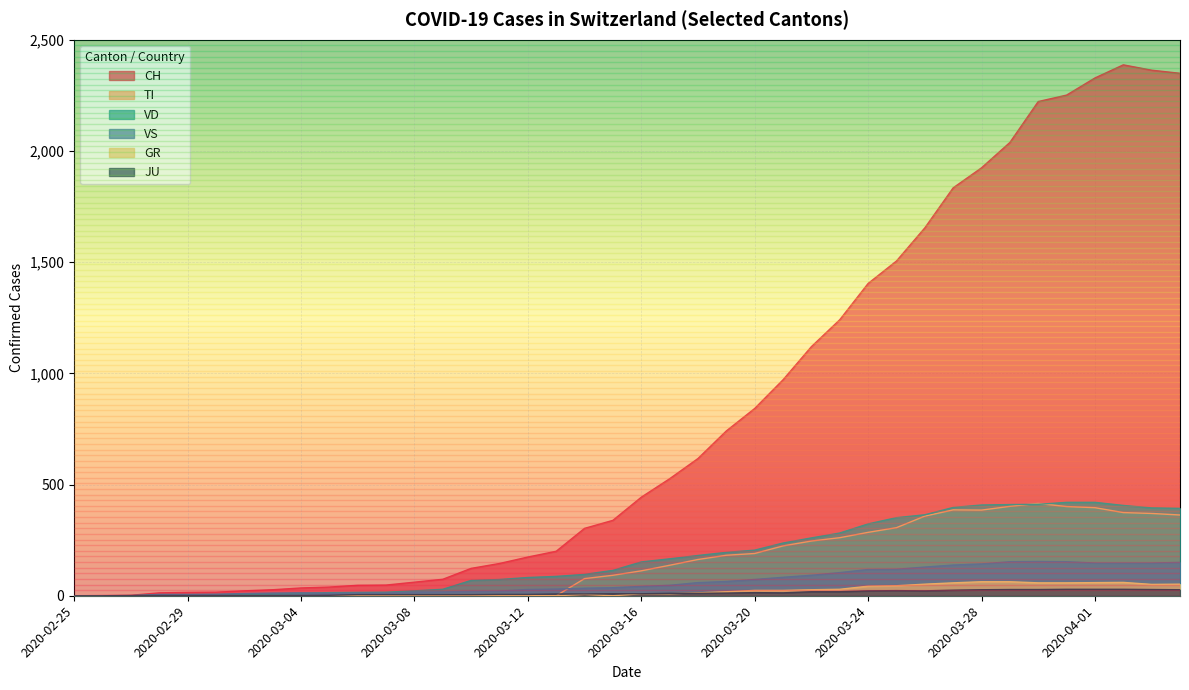

Reading left to right, extract all data points from this chart.

CH: 2020-02-25=0	2020-02-26=1	2020-02-27=2	2020-02-28=13	2020-02-29=15	2020-03-01=16	2020-03-02=22	2020-03-03=27	2020-03-04=35	2020-03-05=39	2020-03-06=47	2020-03-07=48	2020-03-08=61	2020-03-09=74	2020-03-10=123	2020-03-11=145	2020-03-12=174	2020-03-13=200	2020-03-14=303	2020-03-15=339	2020-03-16=443	2020-03-17=526	2020-03-18=617	2020-03-19=741	2020-03-20=842	2020-03-21=971	2020-03-22=1120	2020-03-23=1241	2020-03-24=1404	2020-03-25=1505	2020-03-26=1654	2020-03-27=1834	2020-03-28=1924	2020-03-29=2038	2020-03-30=2222	2020-03-31=2251	2020-04-01=2328	2020-04-02=2387	2020-04-03=2363	2020-04-04=2349
TI: 2020-02-25=0	2020-02-26=0	2020-02-27=0	2020-02-28=0	2020-02-29=0	2020-03-01=0	2020-03-02=0	2020-03-03=0	2020-03-04=0	2020-03-05=0	2020-03-06=0	2020-03-07=0	2020-03-08=0	2020-03-09=0	2020-03-10=0	2020-03-11=0	2020-03-12=0	2020-03-13=0	2020-03-14=77	2020-03-15=92	2020-03-16=112	2020-03-17=137	2020-03-18=163	2020-03-19=182	2020-03-20=190	2020-03-21=224	2020-03-22=246	2020-03-23=261	2020-03-24=285	2020-03-25=306	2020-03-26=358	2020-03-27=386	2020-03-28=385	2020-03-29=402	2020-03-30=415	2020-03-31=401	2020-04-01=396	2020-04-02=374	2020-04-03=370	2020-04-04=363
VD: 2020-02-25=0	2020-02-26=0	2020-02-27=0	2020-02-28=4	2020-02-29=4	2020-03-01=4	2020-03-02=6	2020-03-03=8	2020-03-04=11	2020-03-05=14	2020-03-06=15	2020-03-07=16	2020-03-08=22	2020-03-09=29	2020-03-10=69	2020-03-11=73	2020-03-12=82	2020-03-13=87	2020-03-14=96	2020-03-15=114	2020-03-16=152	2020-03-17=166	2020-03-18=181	2020-03-19=195	2020-03-20=205	2020-03-21=237	2020-03-22=260	2020-03-23=282	2020-03-24=323	2020-03-25=351	2020-03-26=364	2020-03-27=397	2020-03-28=408	2020-03-29=410	2020-03-30=411	2020-03-31=420	2020-04-01=420	2020-04-02=406	2020-04-03=395	2020-04-04=393
VS: 2020-02-25=0	2020-02-26=0	2020-02-27=0	2020-02-28=6	2020-02-29=6	2020-03-01=7	2020-03-02=10	2020-03-03=12	2020-03-04=13	2020-03-05=11	2020-03-06=12	2020-03-07=12	2020-03-08=16	2020-03-09=17	2020-03-10=20	2020-03-11=21	2020-03-12=28	2020-03-13=30	2020-03-14=34	2020-03-15=36	2020-03-16=42	2020-03-17=47	2020-03-18=59	2020-03-19=64	2020-03-20=73	2020-03-21=83	2020-03-22=92	2020-03-23=104	2020-03-24=118	2020-03-25=119	2020-03-26=129	2020-03-27=138	2020-03-28=143	2020-03-29=153	2020-03-30=154	2020-03-31=153	2020-04-01=147	2020-04-02=147	2020-04-03=147	2020-04-04=150
GR: 2020-02-25=0	2020-02-26=0	2020-02-27=0	2020-02-28=0	2020-02-29=0	2020-03-01=0	2020-03-02=0	2020-03-03=0	2020-03-04=0	2020-03-05=0	2020-03-06=0	2020-03-07=0	2020-03-08=0	2020-03-09=0	2020-03-10=0	2020-03-11=0	2020-03-12=0	2020-03-13=0	2020-03-14=6	2020-03-15=0	2020-03-16=9	2020-03-17=9	2020-03-18=13	2020-03-19=18	2020-03-20=24	2020-03-21=24	2020-03-22=27	2020-03-23=29	2020-03-24=43	2020-03-25=45	2020-03-26=52	2020-03-27=58	2020-03-28=63	2020-03-29=63	2020-03-30=58	2020-03-31=58	2020-04-01=59	2020-04-02=60	2020-04-03=51	2020-04-04=52
JU: 2020-02-25=0	2020-02-26=0	2020-02-27=1	2020-02-28=1	2020-02-29=1	2020-03-01=1	2020-03-02=1	2020-03-03=1	2020-03-04=1	2020-03-05=2	2020-03-06=5	2020-03-07=5	2020-03-08=5	2020-03-09=5	2020-03-10=5	2020-03-11=6	2020-03-12=6	2020-03-13=8	2020-03-14=8	2020-03-15=9	2020-03-16=9	2020-03-17=11	2020-03-18=11	2020-03-19=12	2020-03-20=14	2020-03-21=13	2020-03-22=18	2020-03-23=18	2020-03-24=22	2020-03-25=23	2020-03-26=22	2020-03-27=25	2020-03-28=27	2020-03-29=28	2020-03-30=28	2020-03-31=29	2020-04-01=29	2020-04-02=29	2020-04-03=28	2020-04-04=27